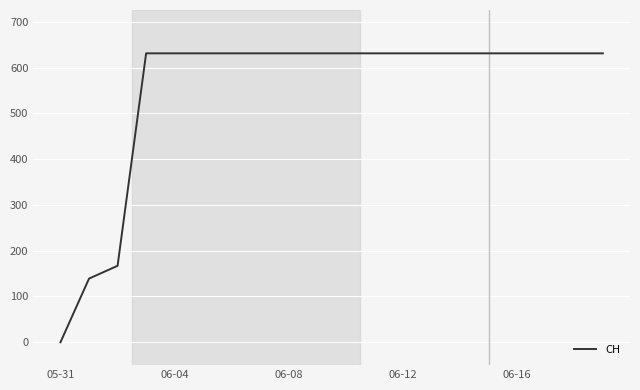

What is the maximum value shown in the chart?

631